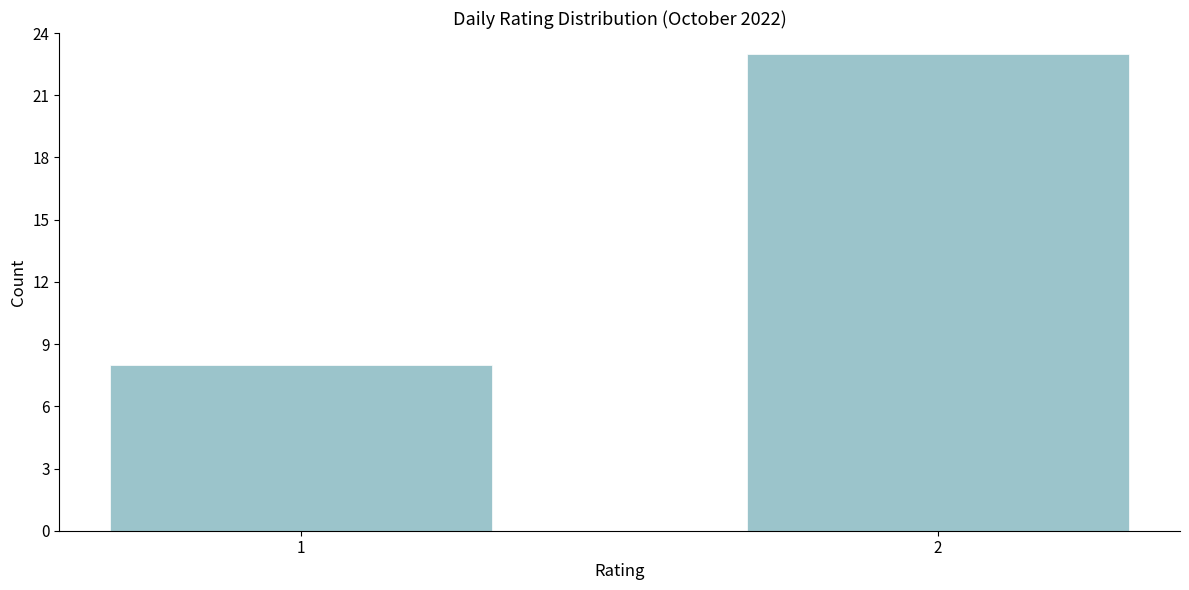

Reading right to left, transcribe all the data shown in this chart.

23	8